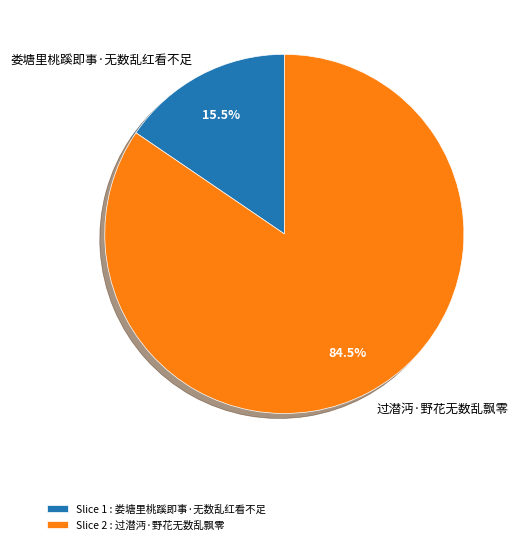

Rank the categories by value from lowest to highest.

娄塘里桃蹊即事·无数乱红看不足, 过潜沔·野花无数乱飘零